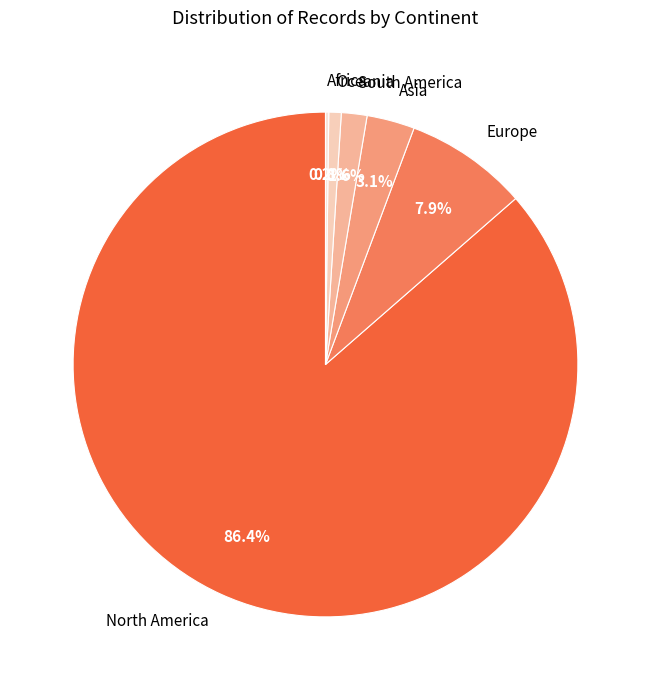

To the nearest percent, what is the average slice percentage?

17%